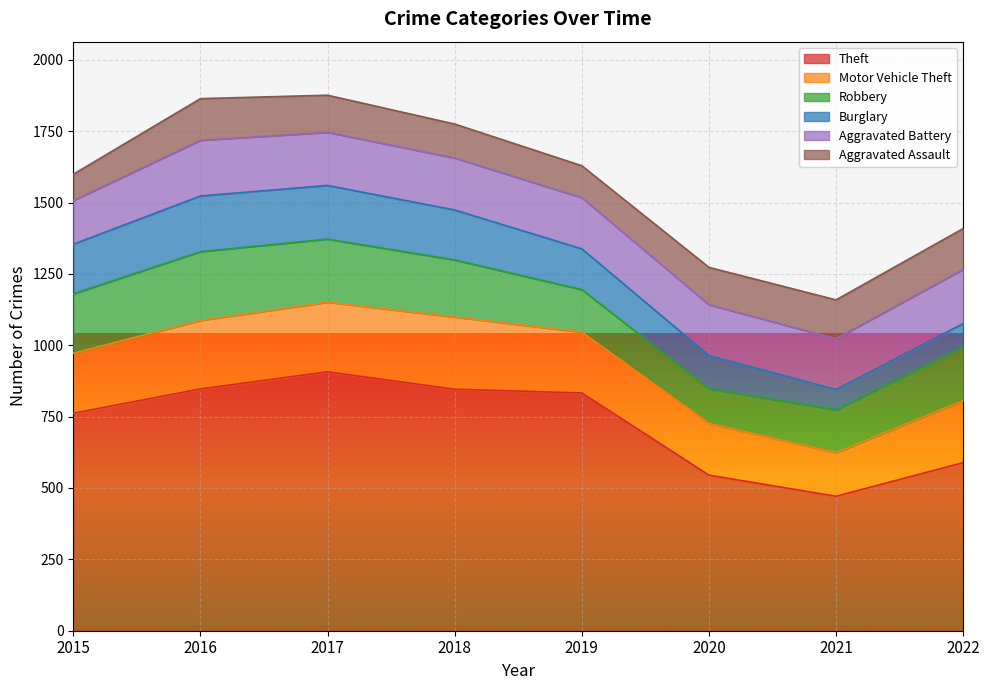

True or false: Theft and Aggravated Battery intersect in this chart.

False